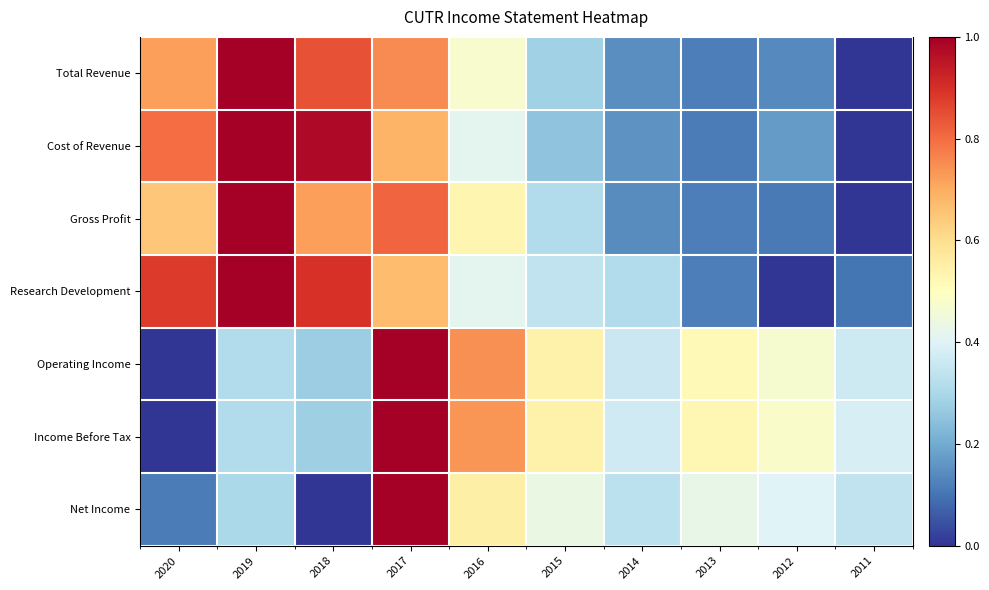

Which series has the largest total across all categories?

Research Development